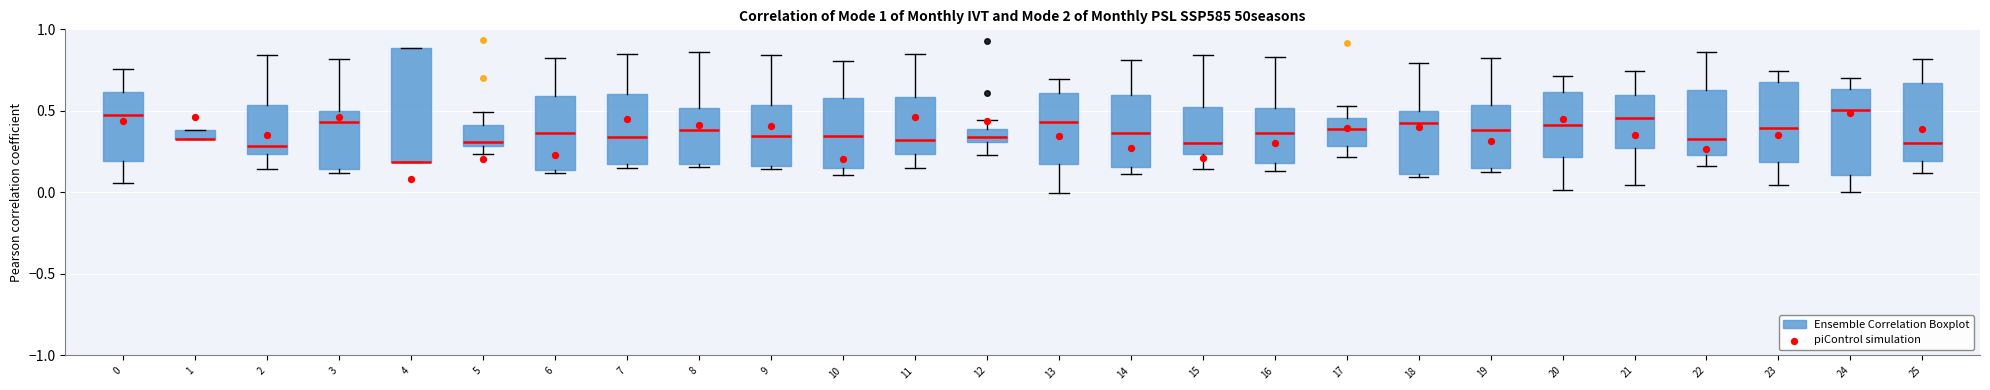

Which box is the tallest, from its lower edge to its upper edge?

4